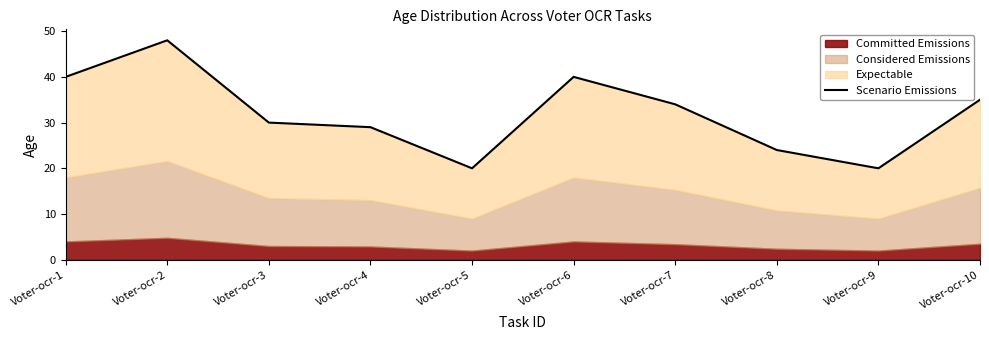

True or false: the data shows 63 at Voter-ocr-6.

False